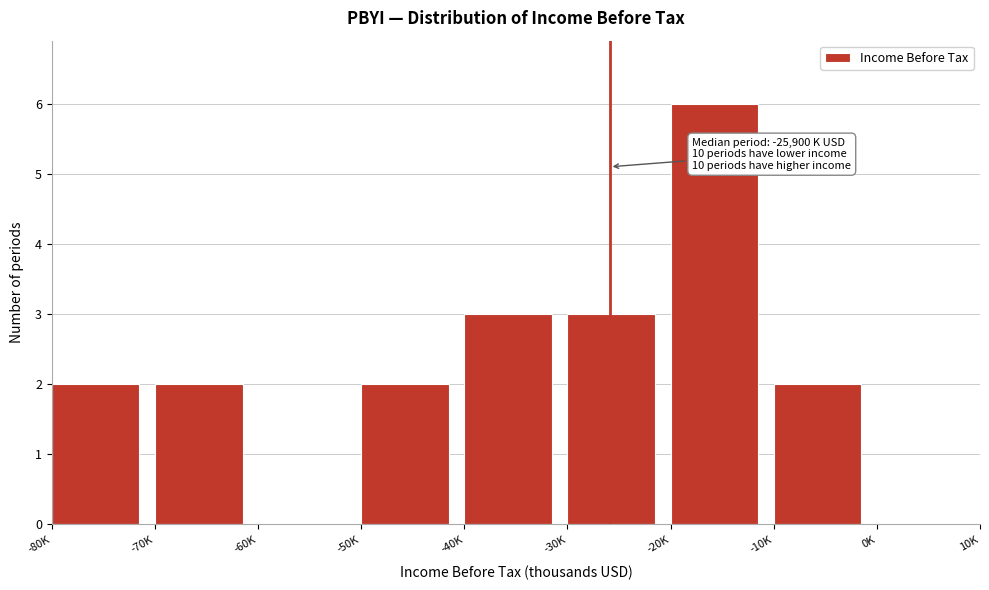

Reading left to right, extract all data points from this chart.

-80K=2	-70K=2	-60K=0	-50K=2	-40K=3	-30K=3	-20K=6	-10K=2	0K=0